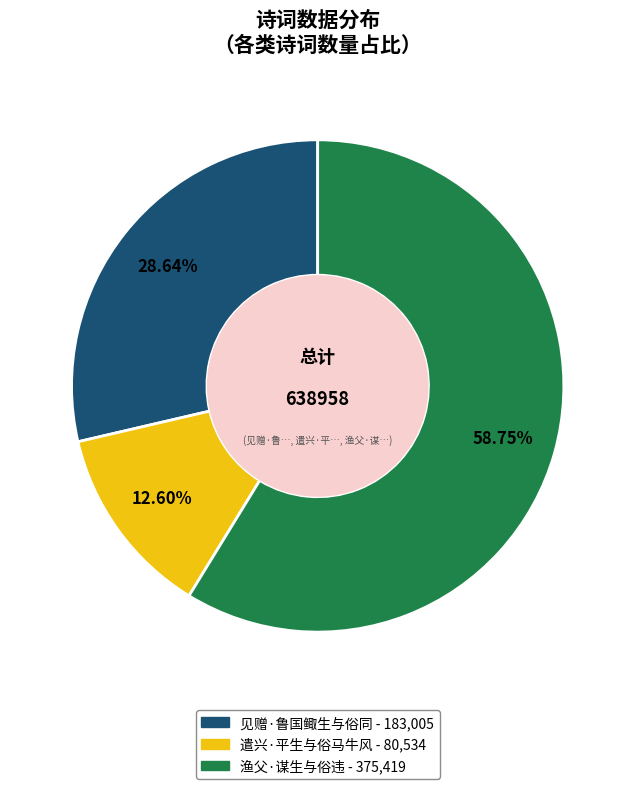

Is it true that 见赠·鲁国鲰生与俗同 is 42% of the pie?

False